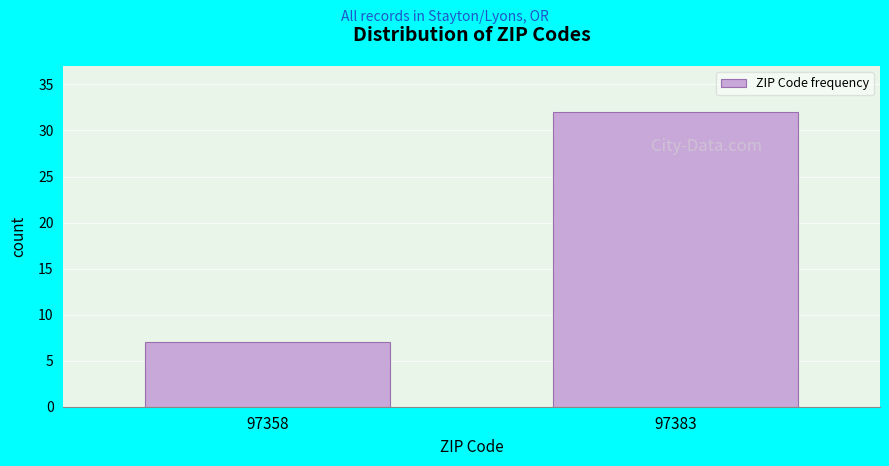

Reading left to right, transcribe all the data shown in this chart.

7	32